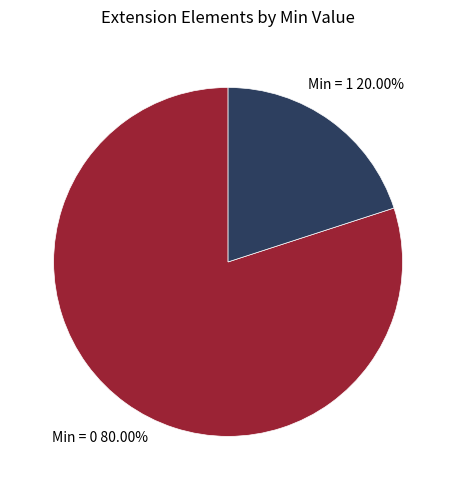

Which category has the smallest portion of the pie?

Min = 1